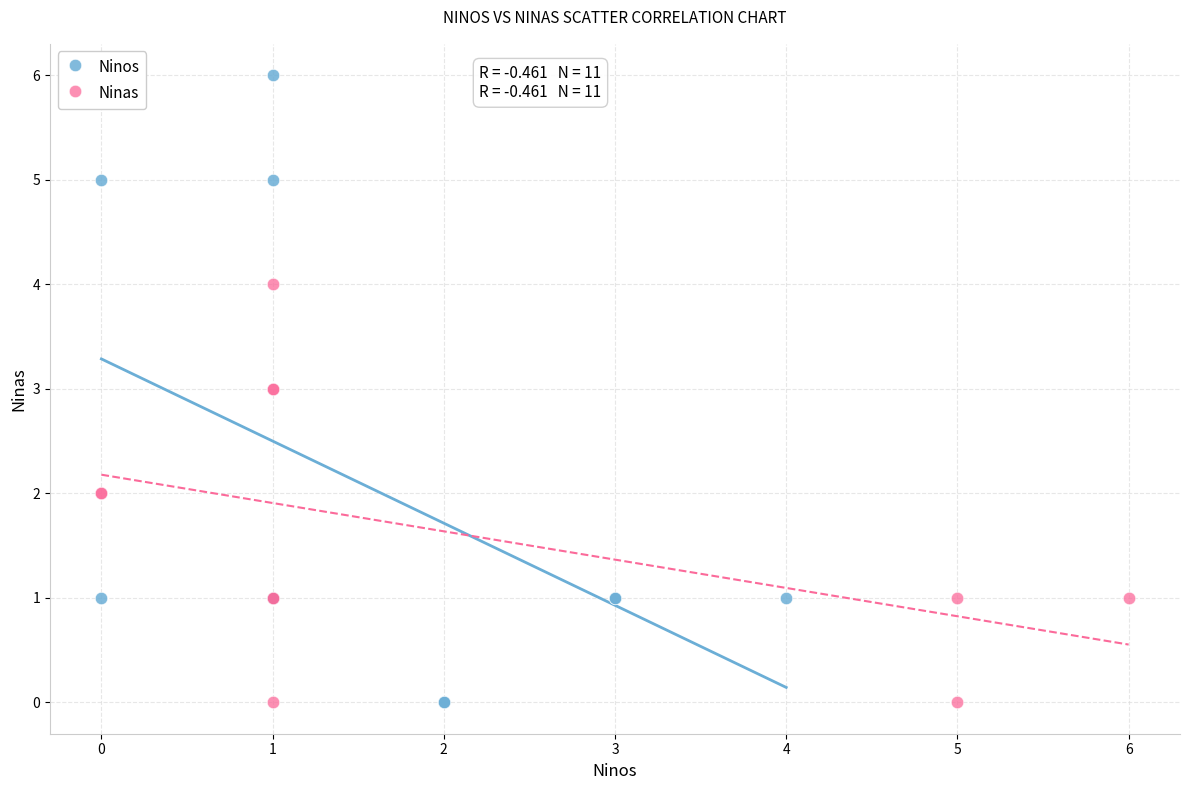

What are all the series names shown in the legend?

Ninos, Ninas